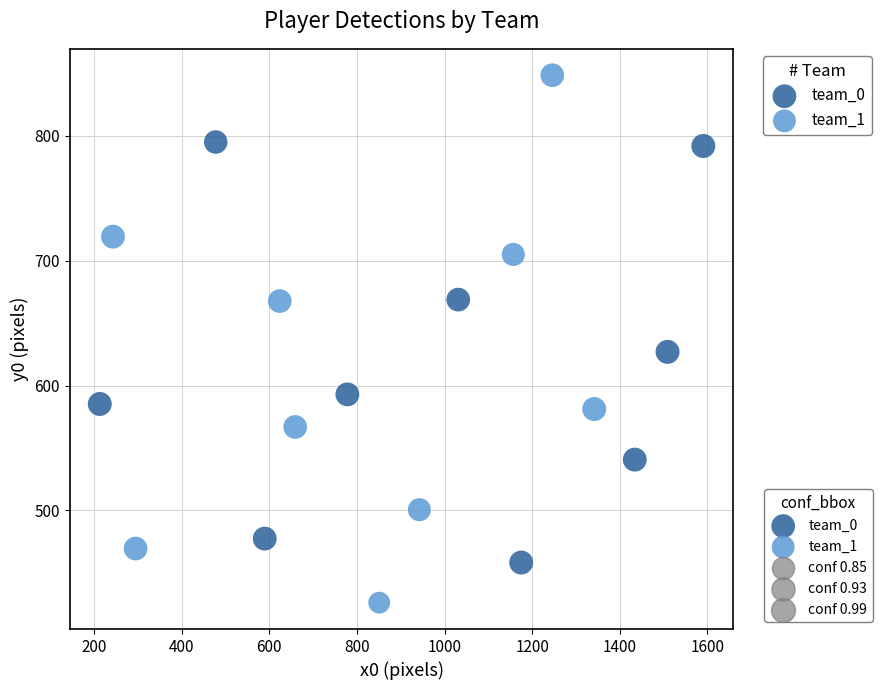

Which series contains the lowest Y value?

team_1